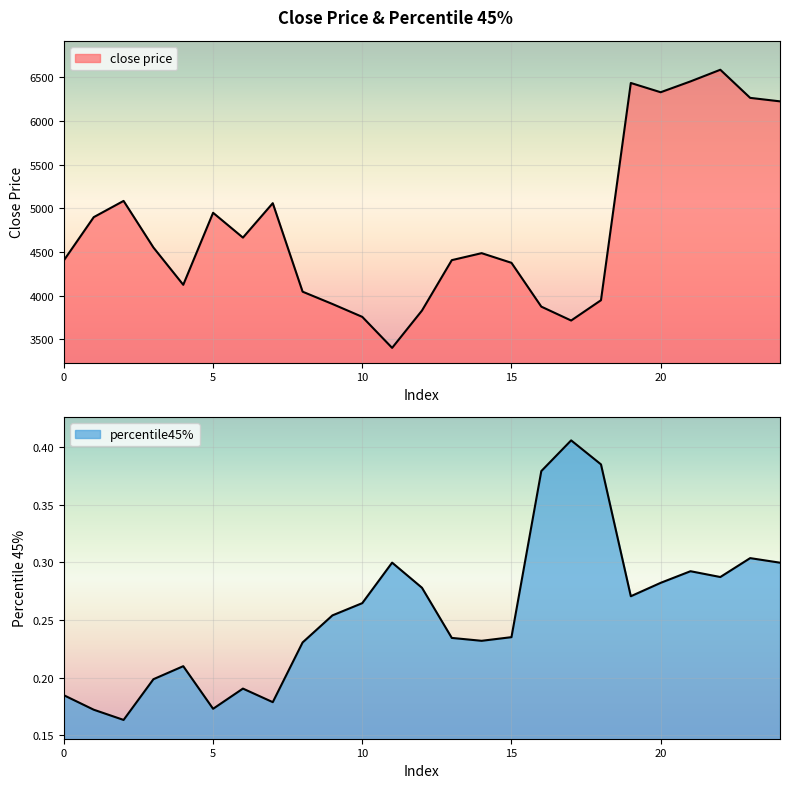

True or false: percentile45% and close price intersect in this chart.

False